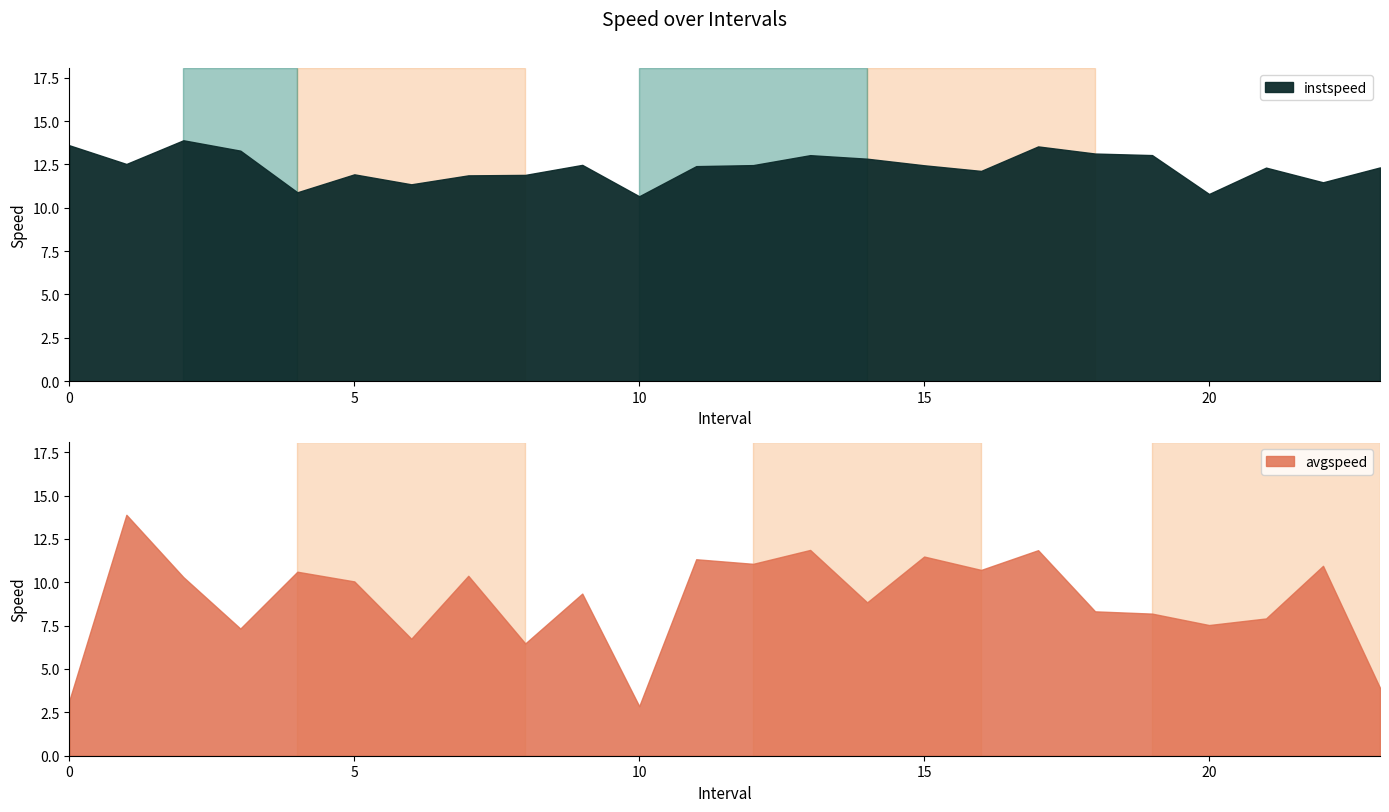

What are all the series names shown in the legend?

instspeed, avgspeed